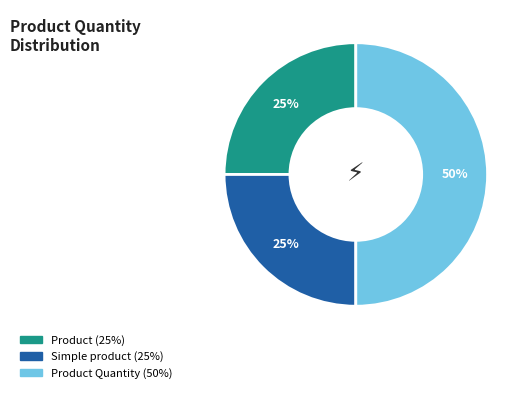

To the nearest percent, what is the average slice percentage?

33%